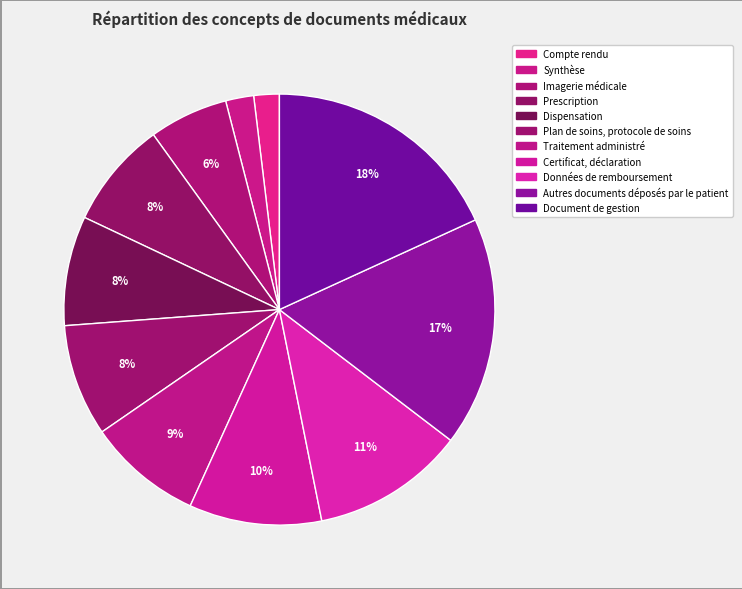

The Autres documents déposés par le patient slice represents 17% of the pie. True or false?

True